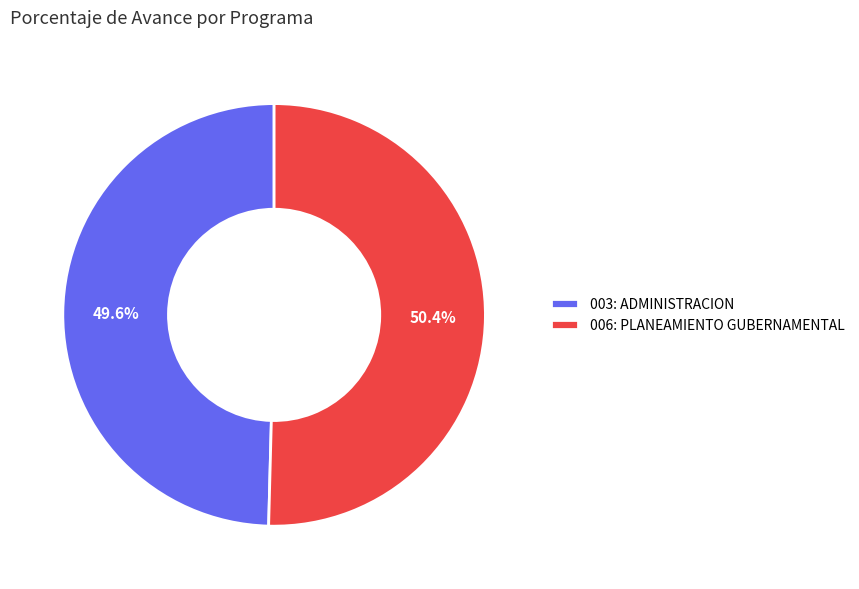

Is it true that 006: PLANEAMIENTO GUBERNAMENTAL is 50% of the pie?

True